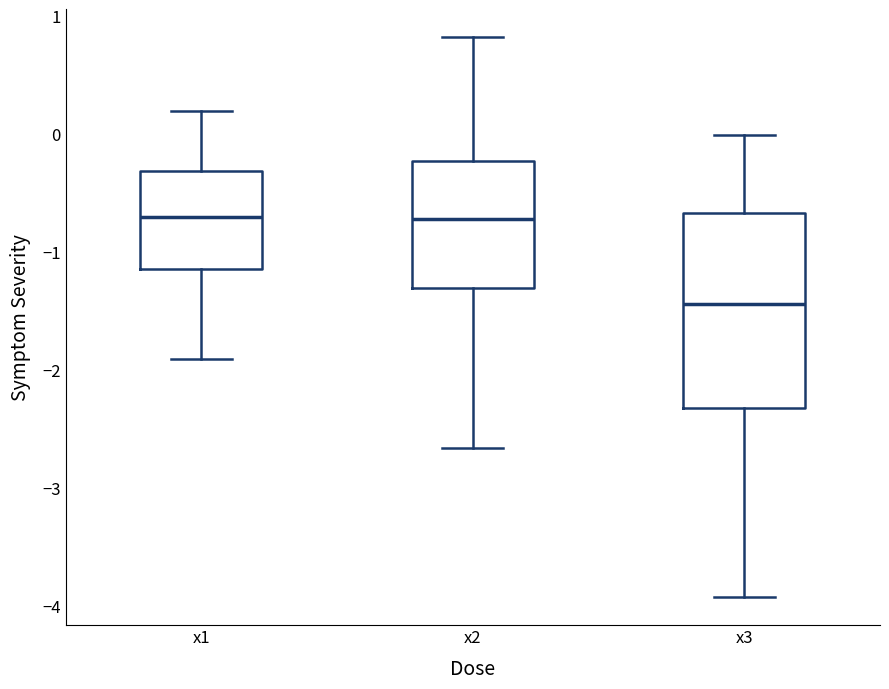

Reading left to right, transcribe this box plot: for each box, give where its median line is, the range the box spans, and where its two whiskers end, as read against the y-axis. The values are not printed on the chart, so give them approximately, as read against the axis.

x1: median -0.7, box -1.1 to -0.3, whiskers -1.9 to 0.2
x2: median -0.7, box -1.3 to -0.2, whiskers -2.7 to 0.8
x3: median -1.4, box -2.3 to -0.7, whiskers -3.9 to 0.0